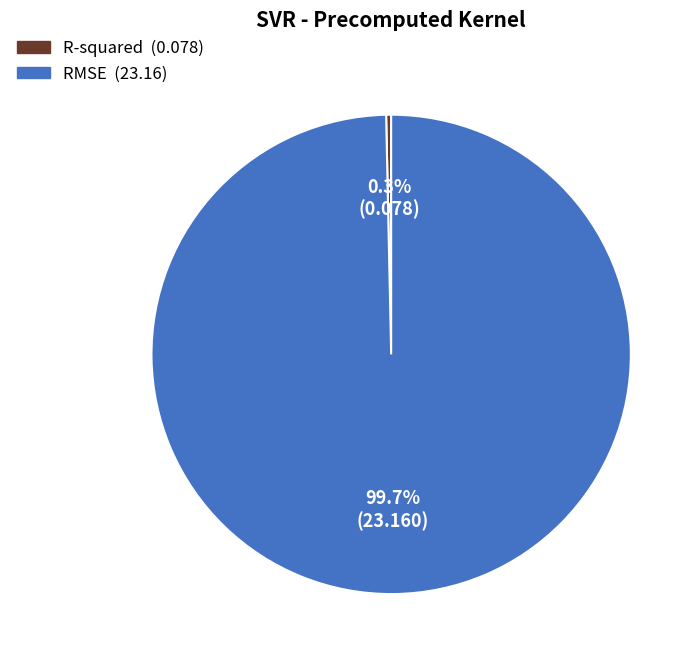

True or false: R-squared accounts for 0% of the total.

True